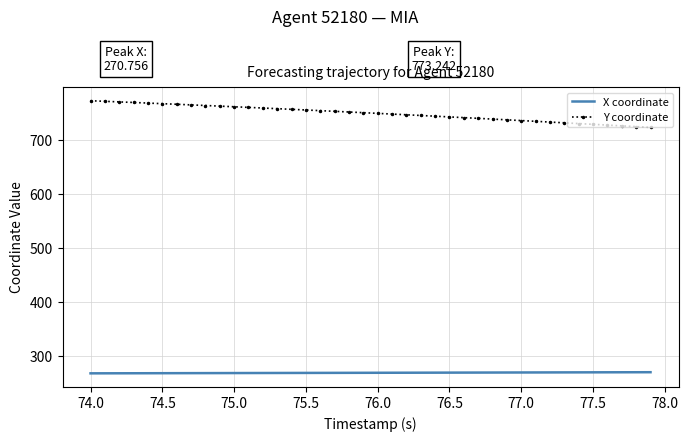

What is the sum of all Y coordinate values?

29992.2